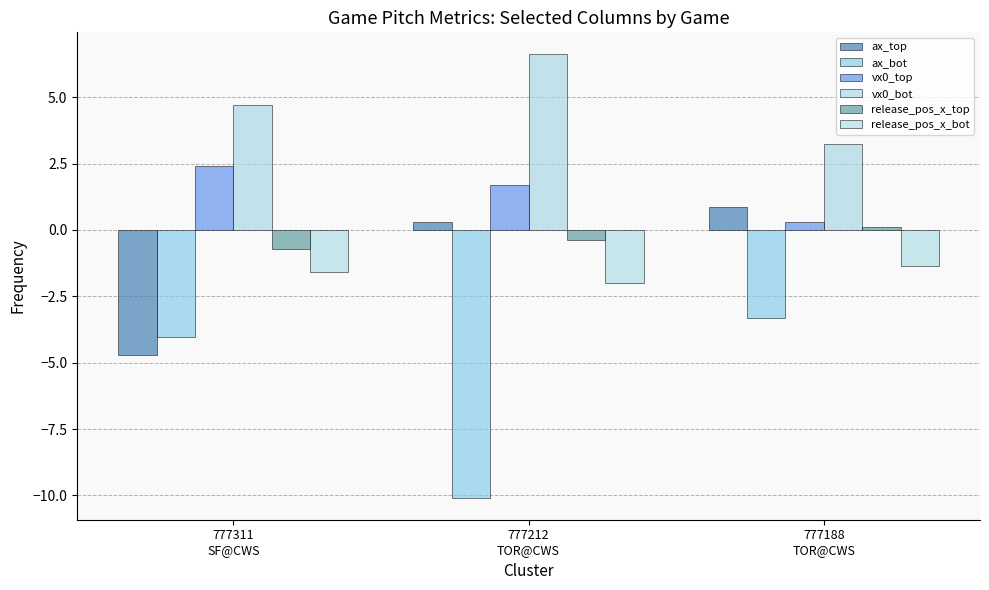

List the series in order of their peak value, highest first.

vx0_bot, vx0_top, ax_top, release_pos_x_top, release_pos_x_bot, ax_bot